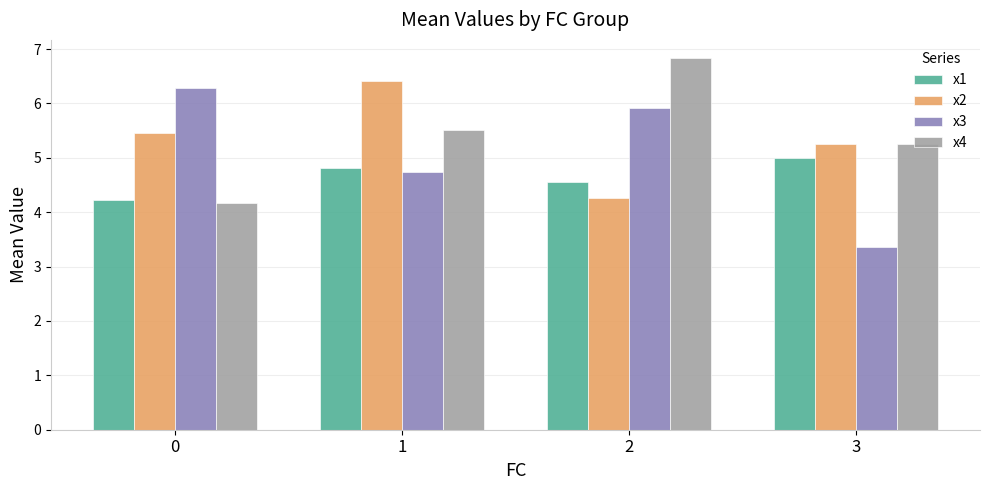

What is the greatest value displayed?

6.8